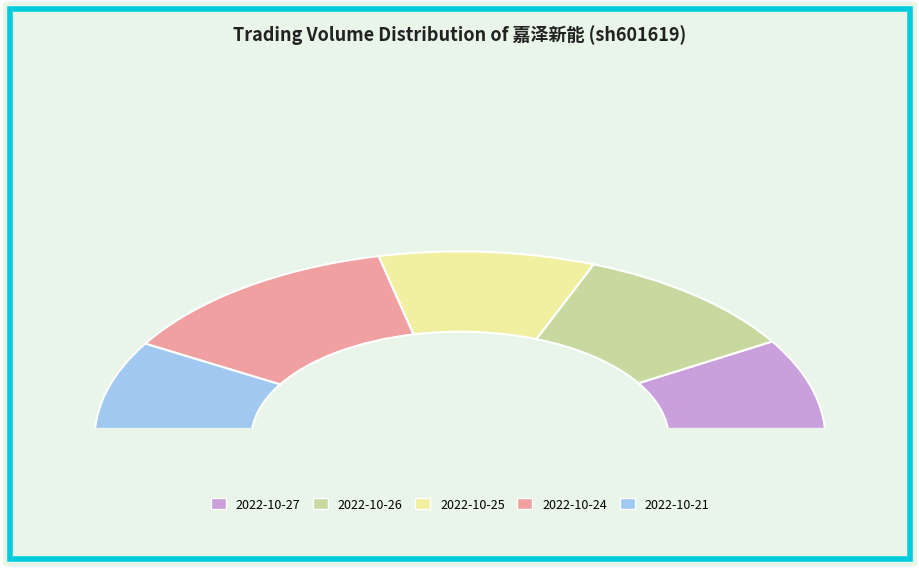

Does 2022-10-27 represent more than half of the total?

No